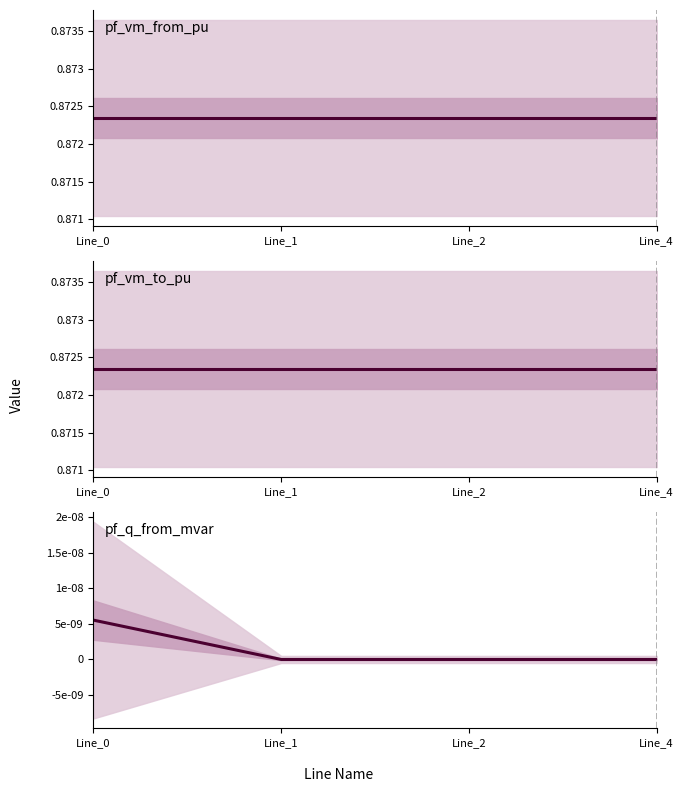

What is the difference between the highest and lowest values at Line_4?

0.9